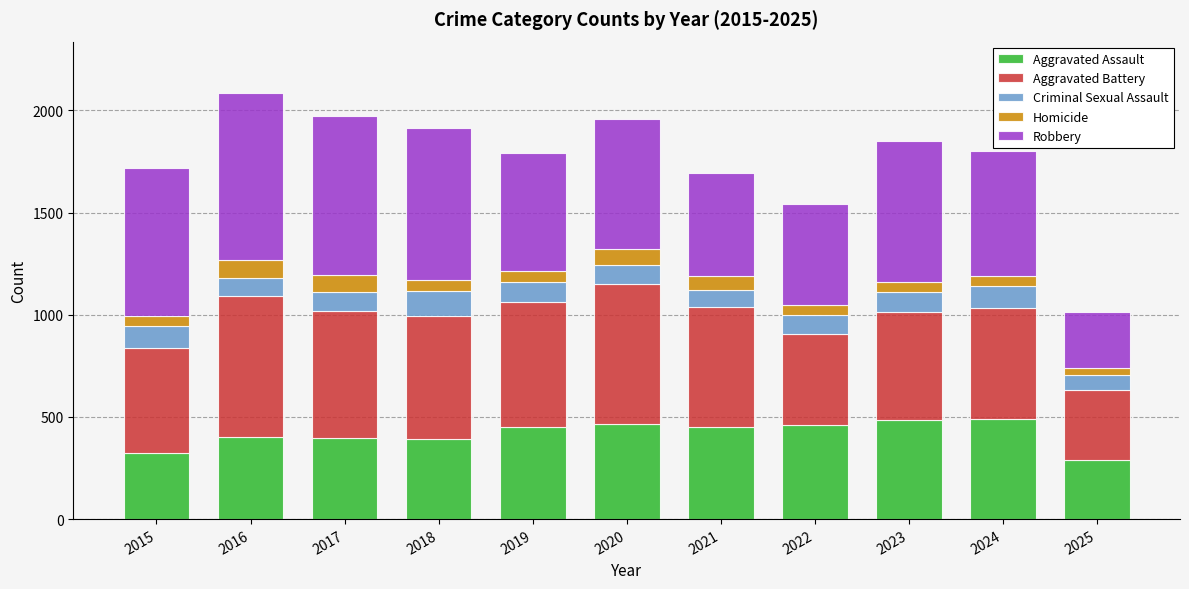

How many bars are there in total?

11